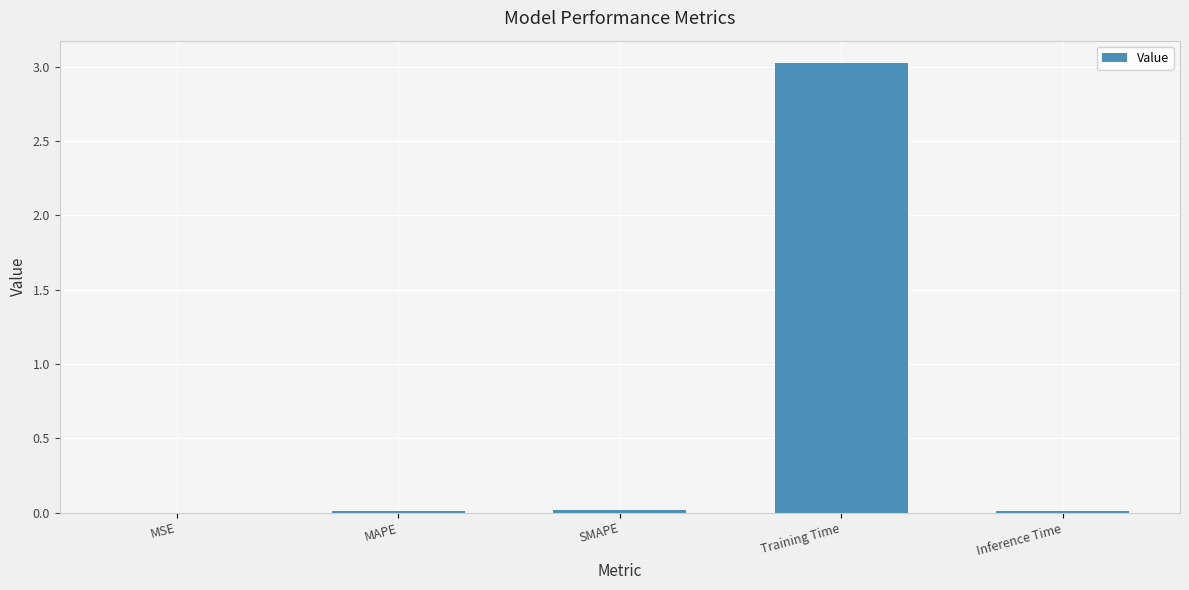

Which has a higher value, Training Time or MSE?

Training Time